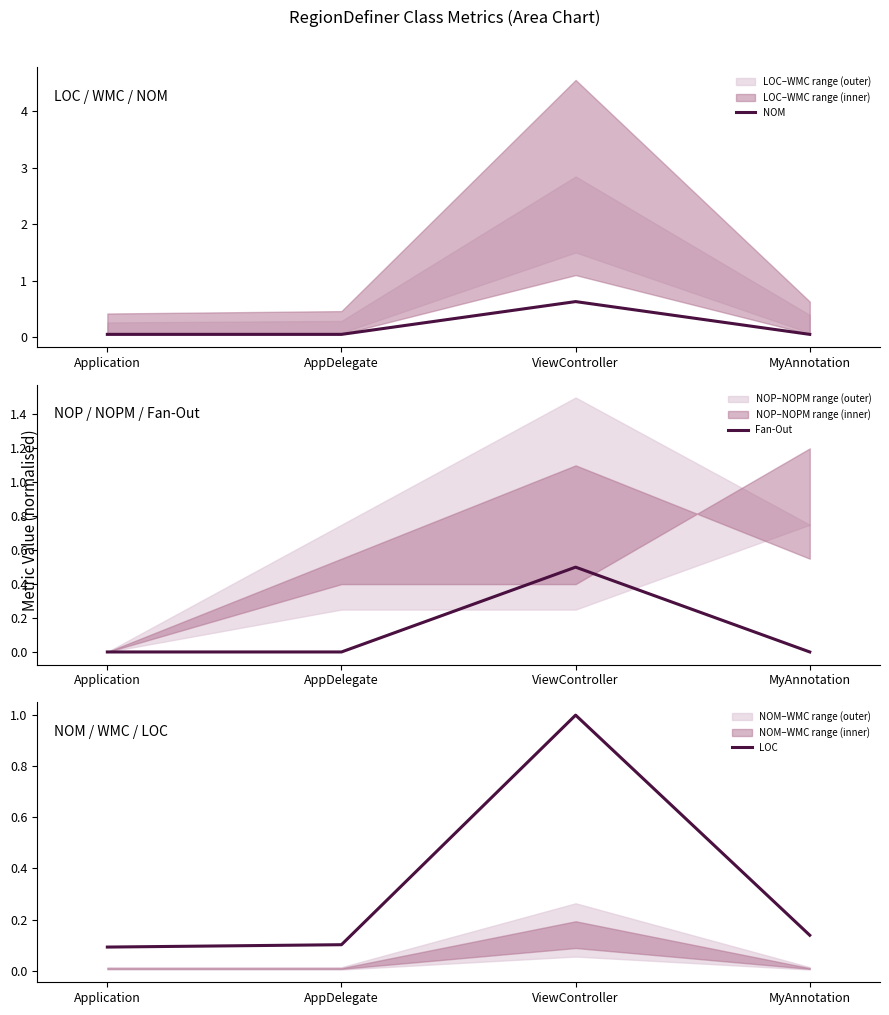

True or false: LOC and NOM cross at least once.

False